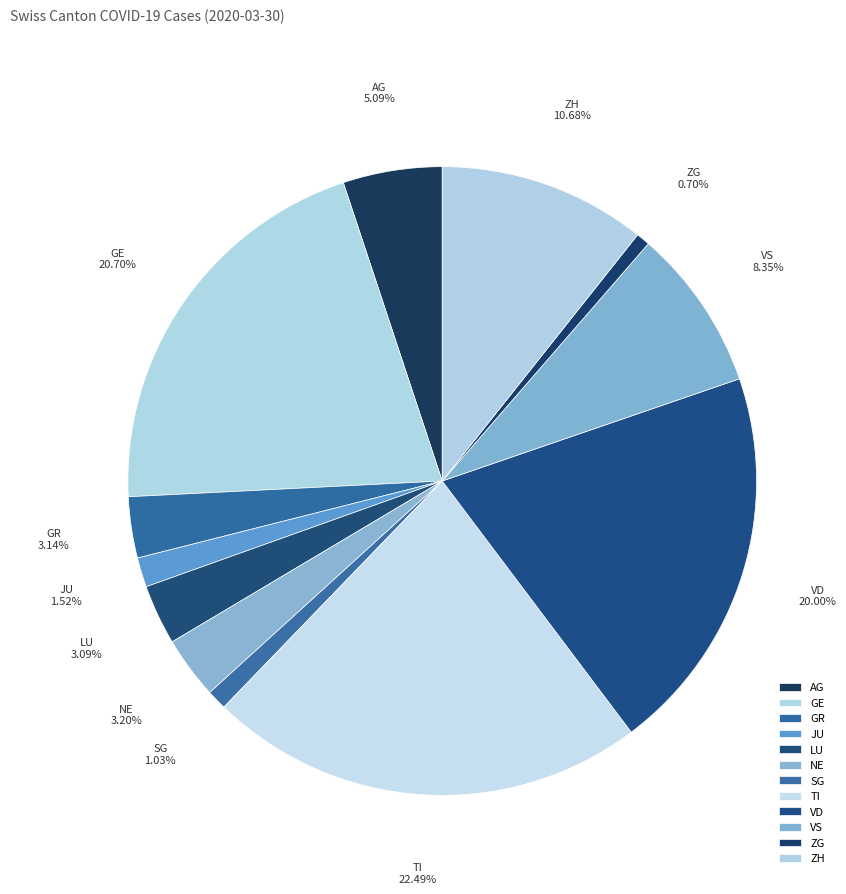

To the nearest percent, what is the average slice percentage?

8%